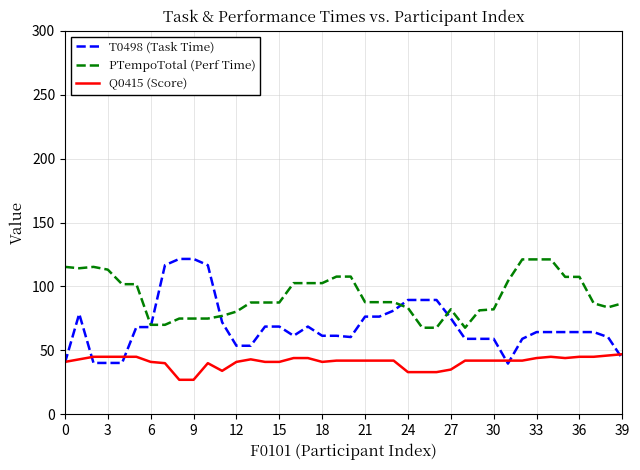

What is the minimum value for T0498 (Task Time)?

39.7